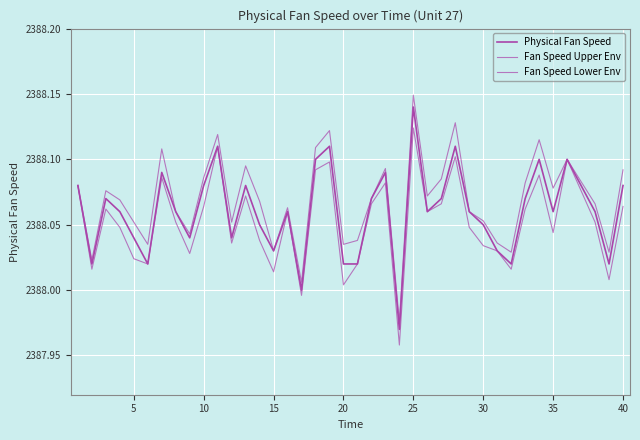

Which series has the widest spread of values?

Fan Speed Upper Env